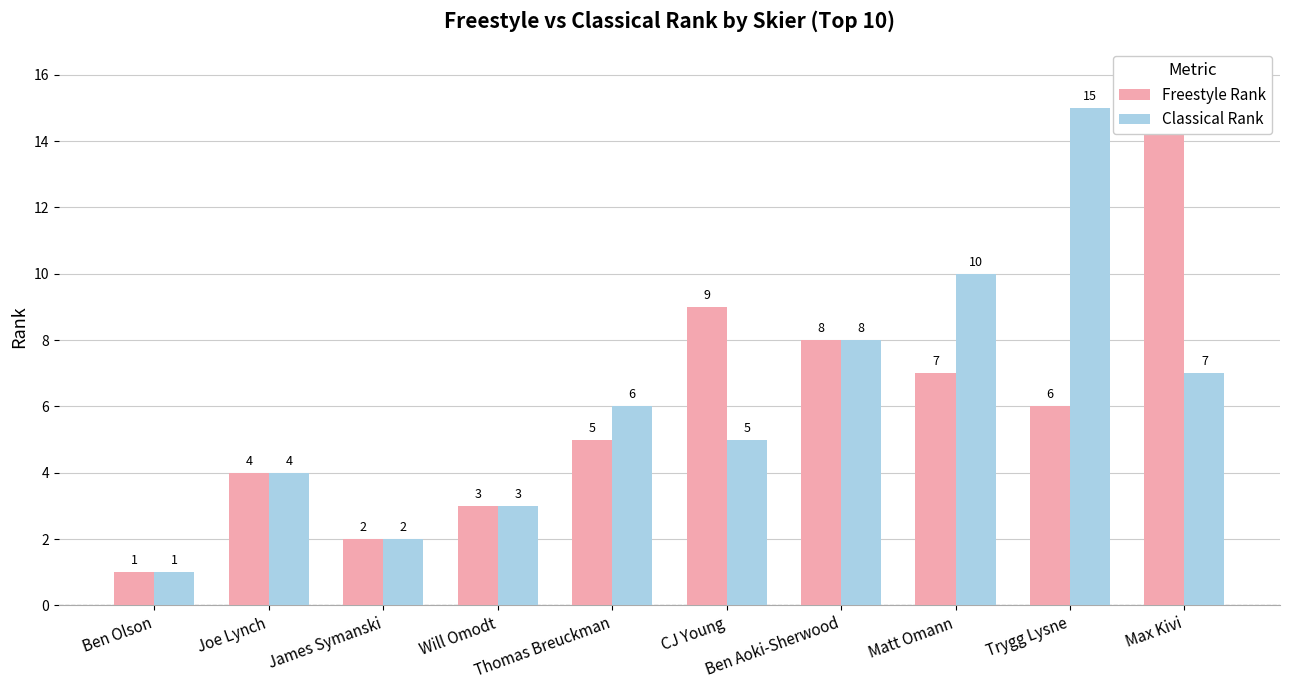

Where is Classical Rank nearest to the value 8?

Ben Aoki-Sherwood